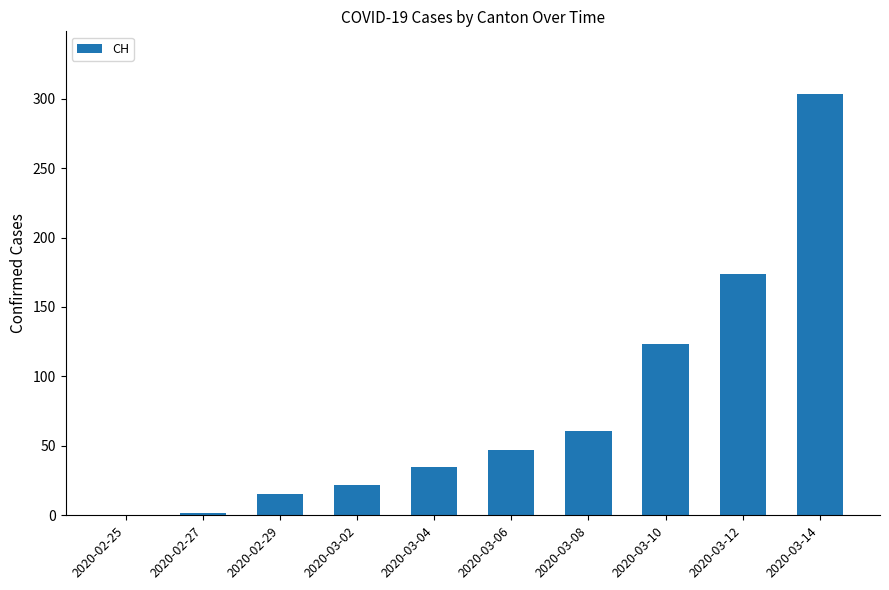

The chart shows a value of 34 at 2020-03-02. True or false?

False